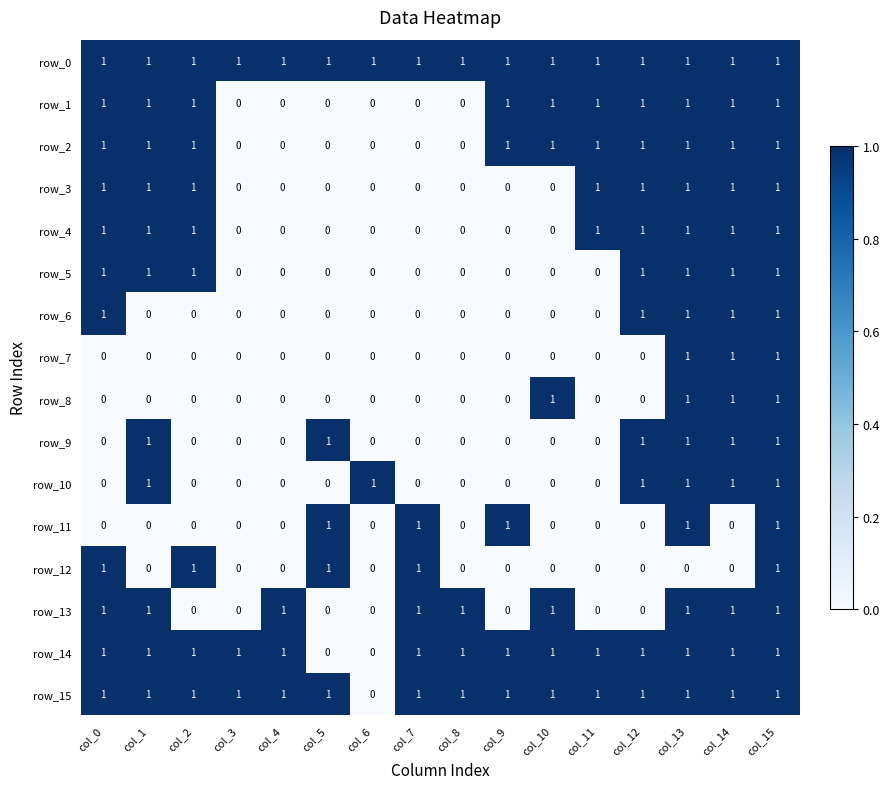

What is the average value of the row_13 series?

1